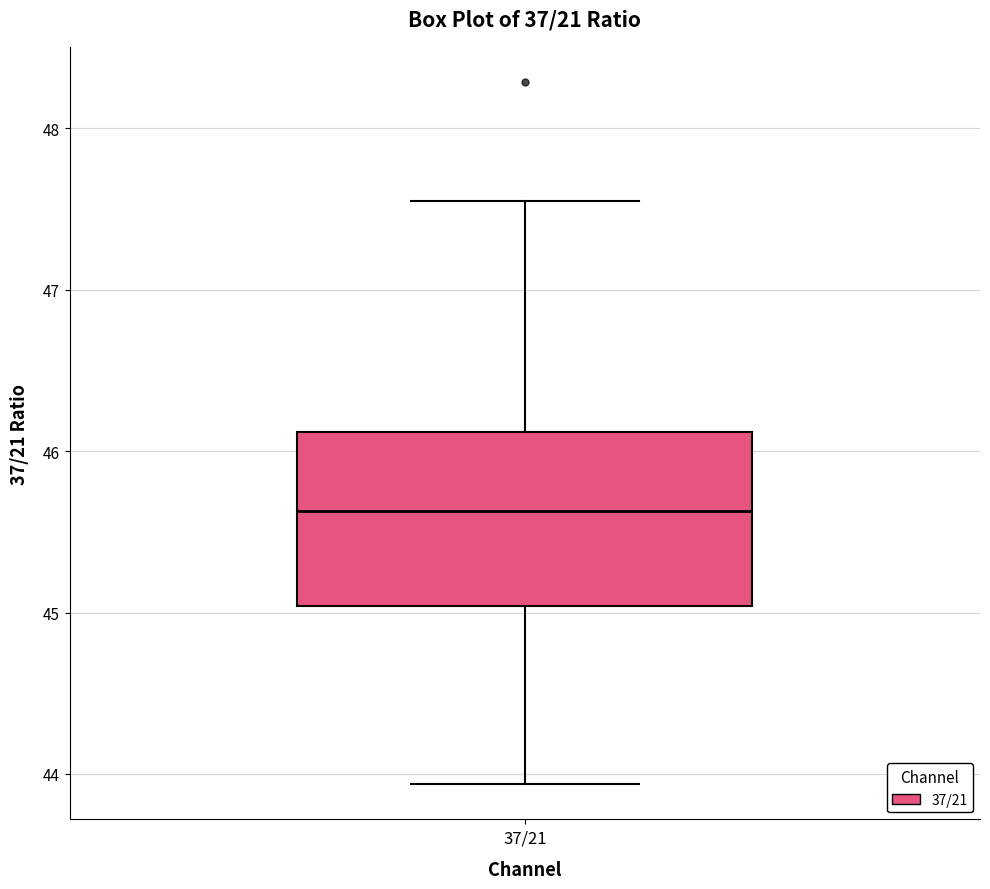

Read this box plot against the y-axis: the position of the median line, the range covered by the box, and the ends of both whiskers. The values are not printed on the chart, so give them approximately, as read against the axis.

median 45.6, box 45.0 to 46.1, whiskers 43.9 to 47.6